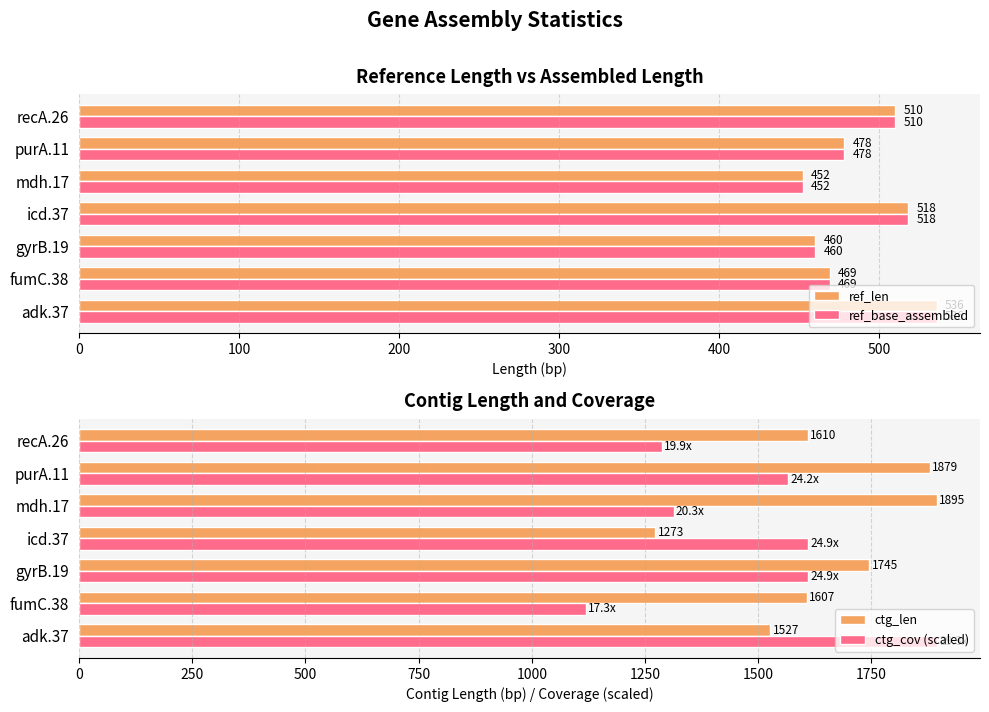

What is the approximate value of ctg_len at gyrB.19?

1745.0